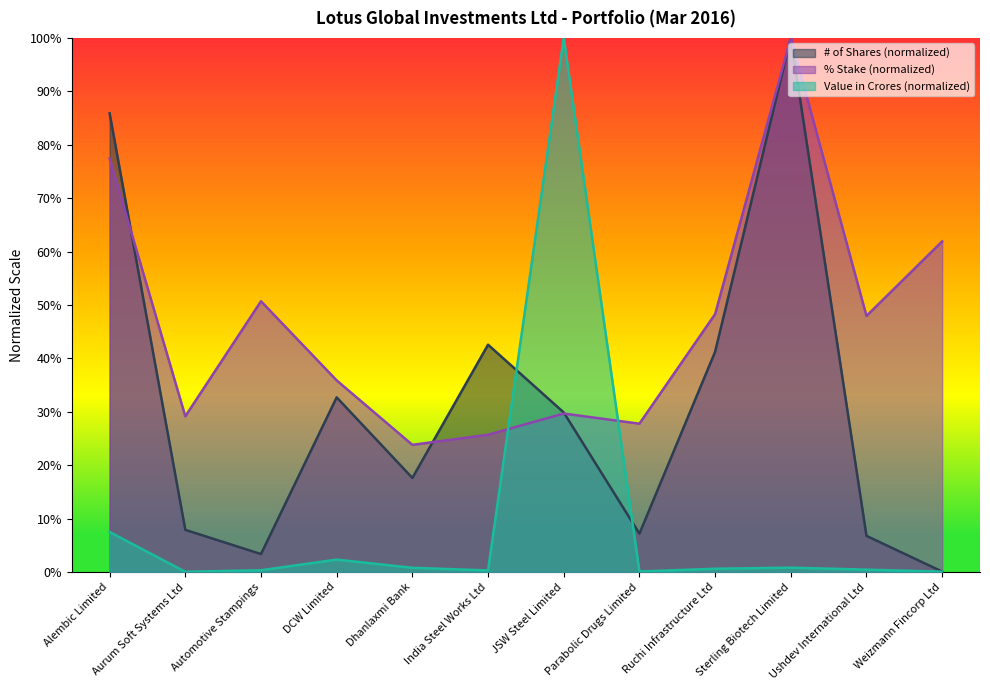

How many data points does each series have?

12